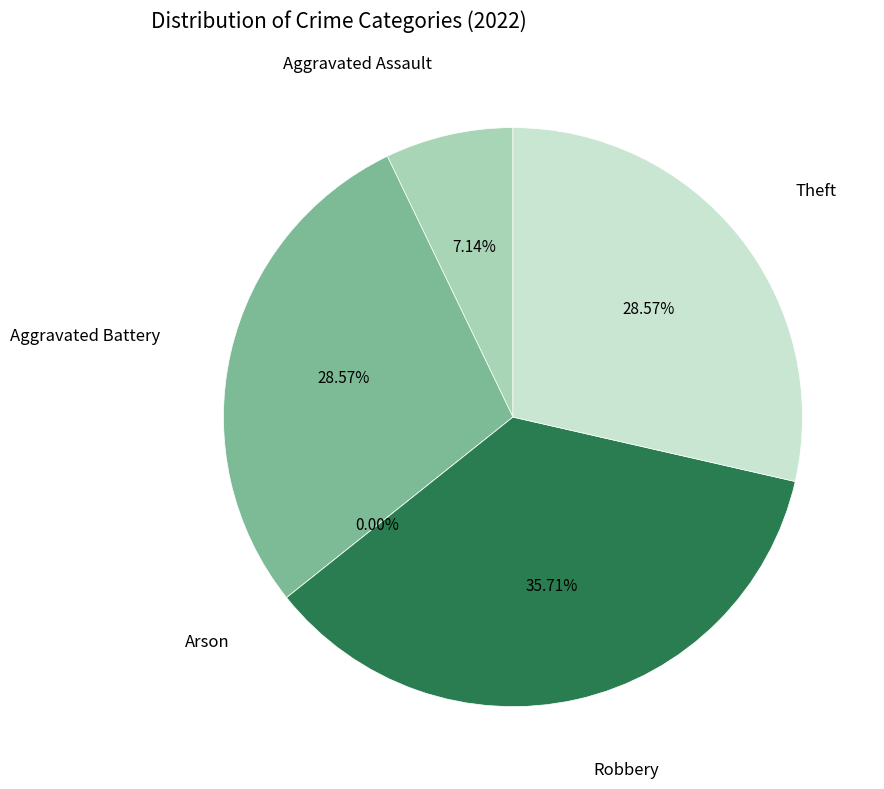

What is the largest slice in the pie chart?

Robbery